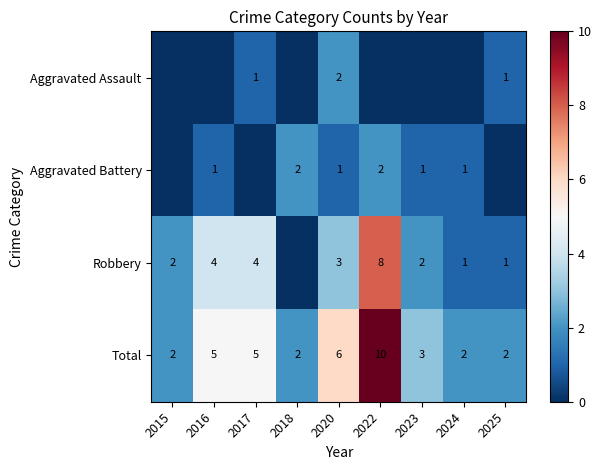

At how many categories does at least one series exceed 0?

9